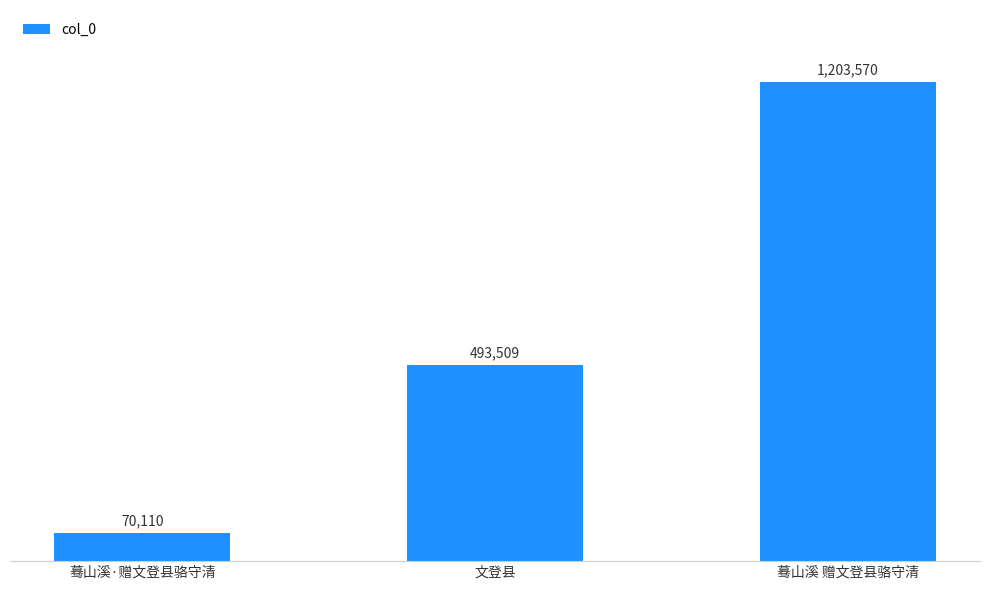

Reading left to right, extract all data points from this chart.

蓦山溪·赠文登县骆守清=70110	文登县=493509	蓦山溪 赠文登县骆守清=1203570